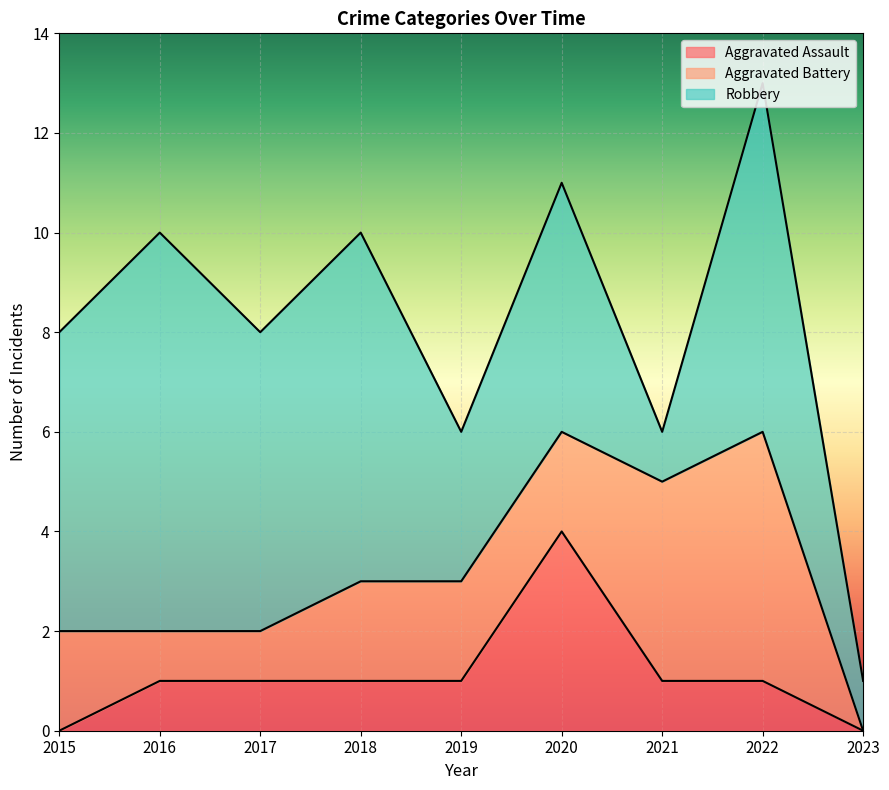

Rank the series at 2016 from highest to lowest value.

Robbery, Aggravated Assault, Aggravated Battery